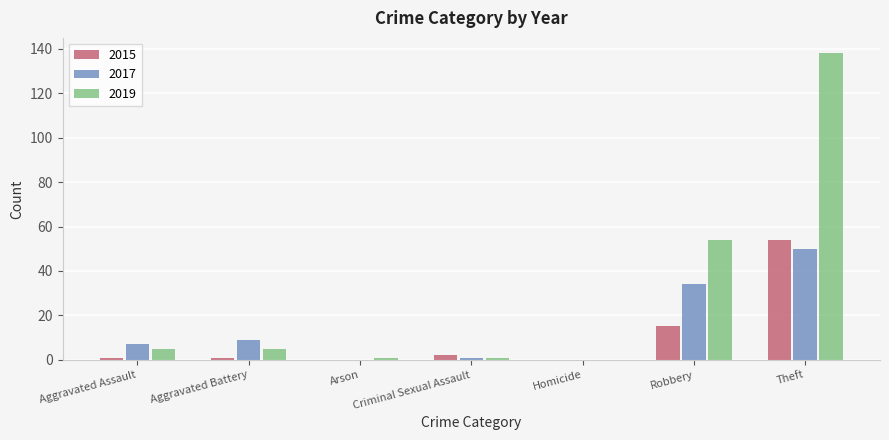

Which label corresponds to the largest value in the chart?

Theft